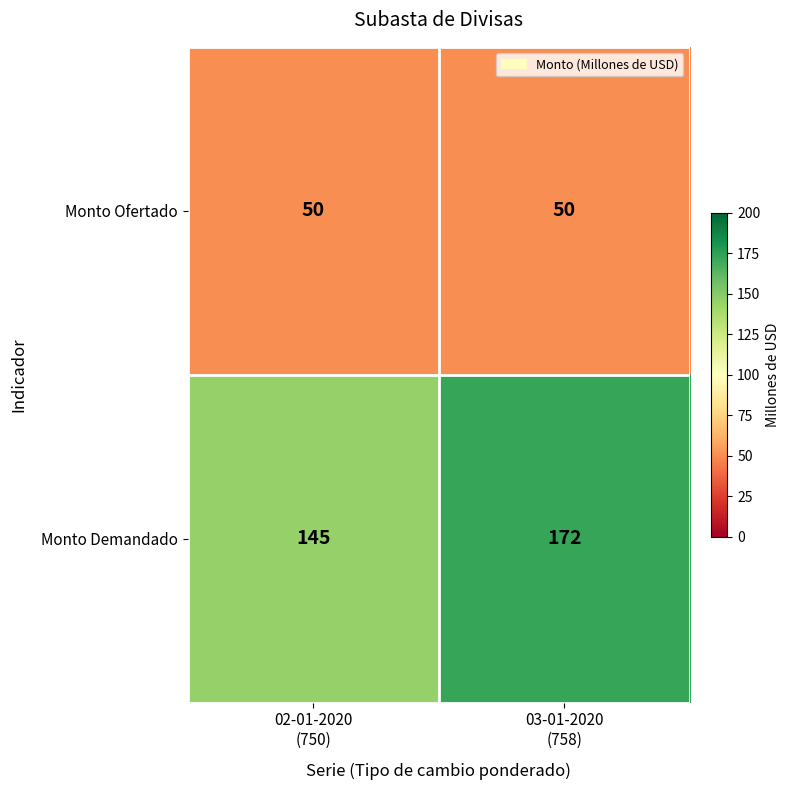

What is the total value across all series at 02-01-2020
(750)?

195